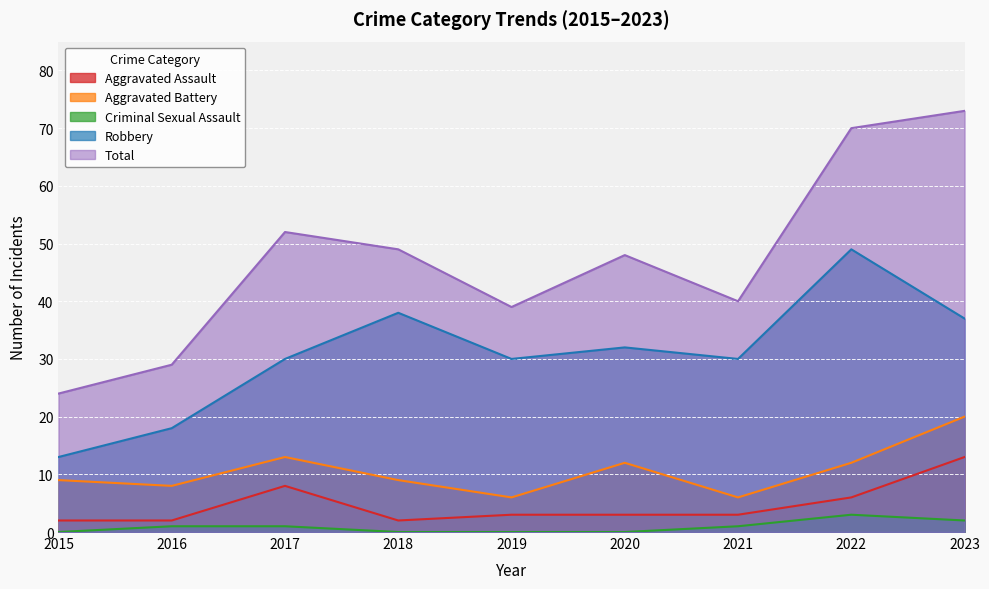

What are all the series names shown in the legend?

Aggravated Assault, Aggravated Battery, Criminal Sexual Assault, Robbery, Total